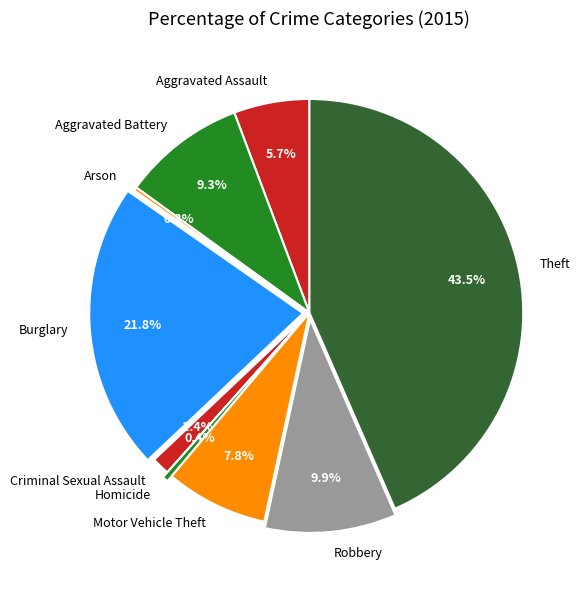

Which has a higher value, Theft or Aggravated Battery?

Theft